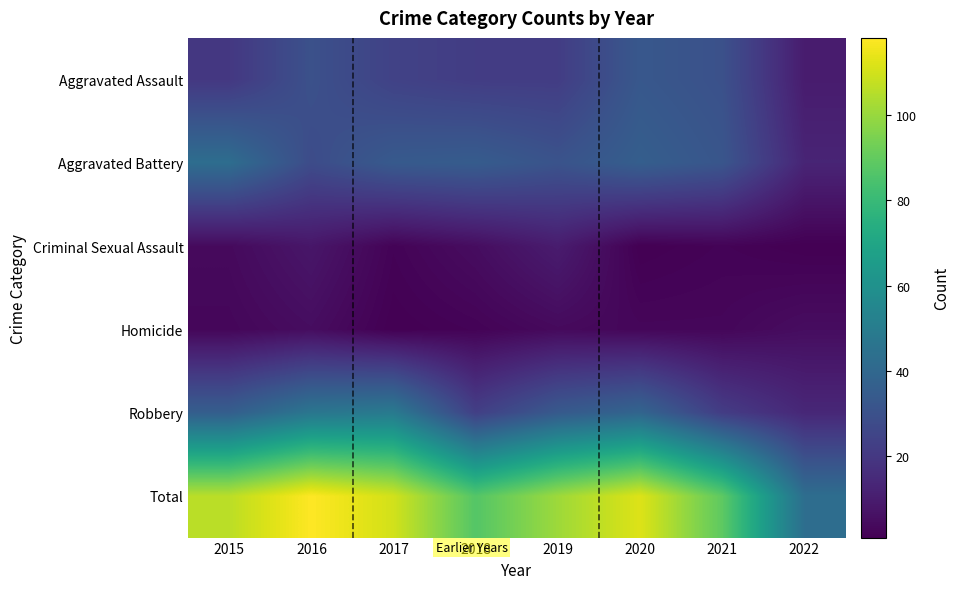

What is the total value across all series at 2015?

212